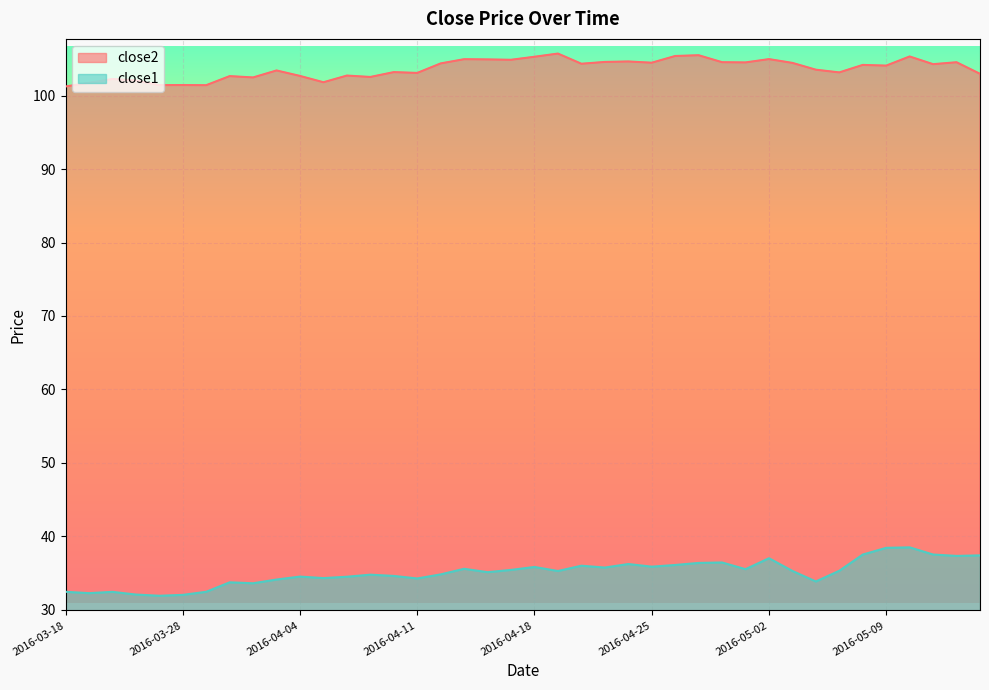

At which category is the sum across all series the highest?

2016-05-10